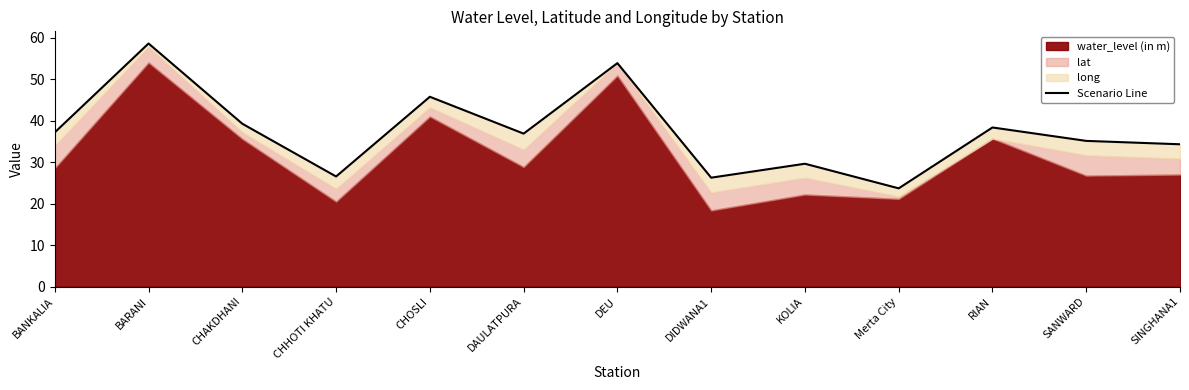

Does the chart display data point markers on the line(s)?

No